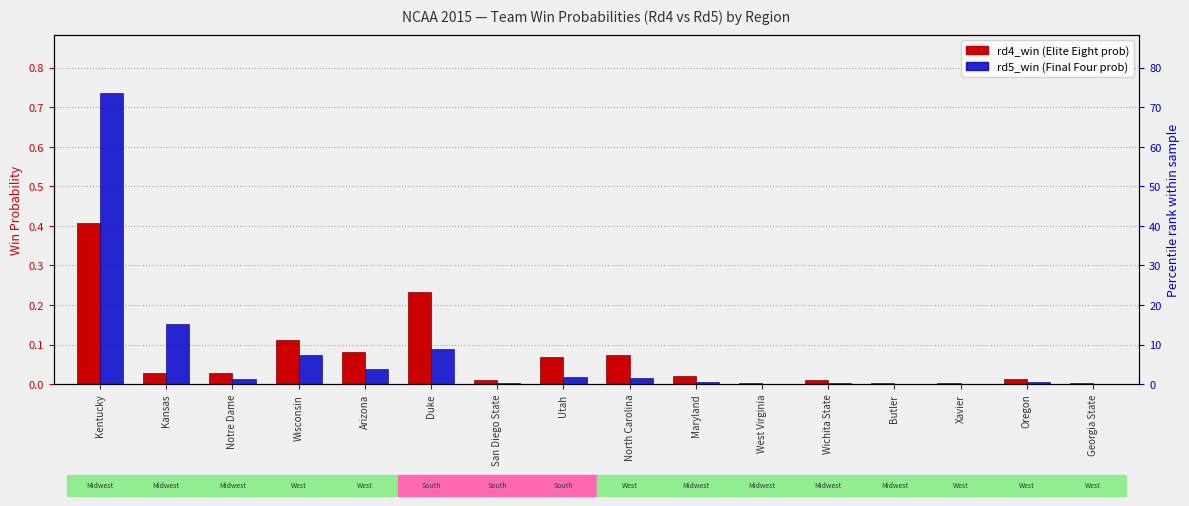

What is the average value of the rd5_win series?

0.1